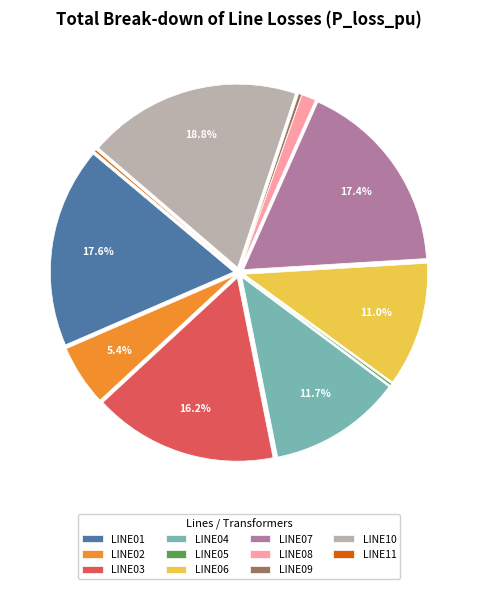

Is the sum of LINE01 and LINE06 greater than half?

No